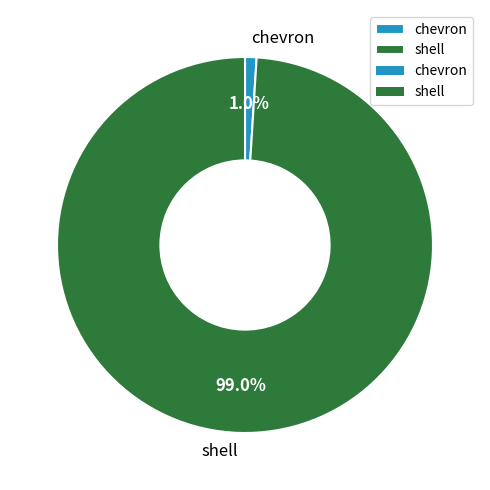

To the nearest percent, what is the average slice percentage?

50%